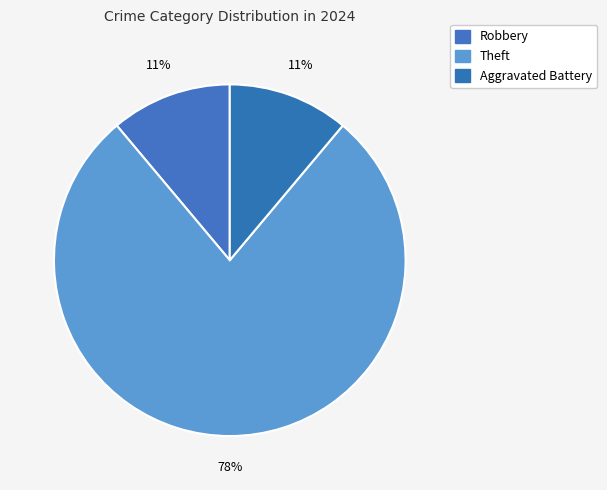

How many segments does this pie chart have?

3